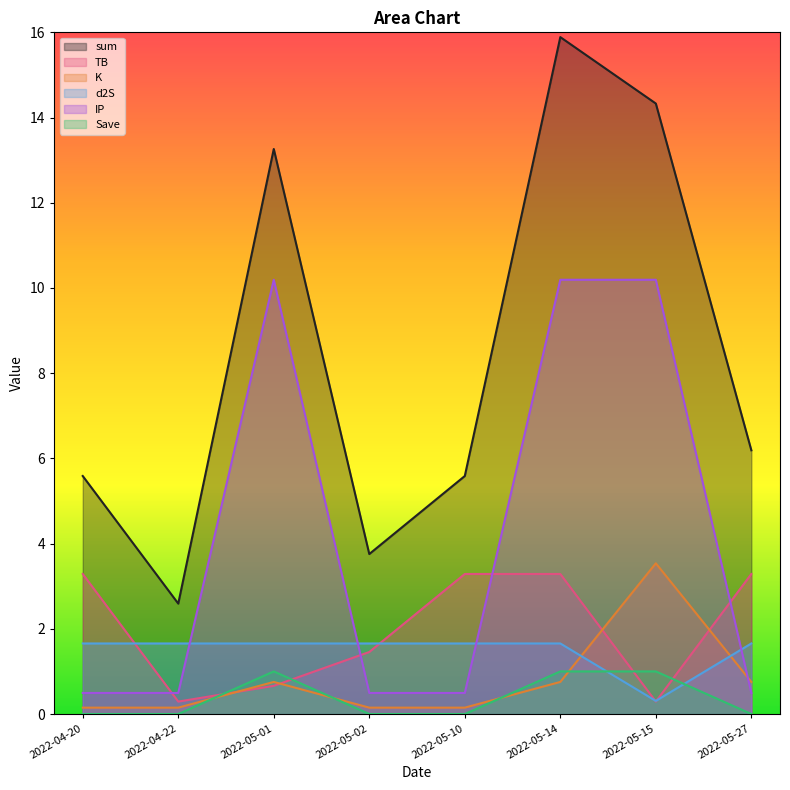

What are all the series names shown in the legend?

sum, TB, K, d2S, IP, Save